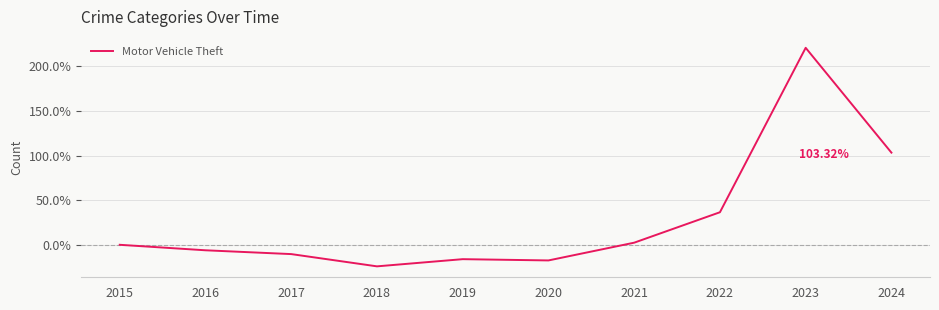

What value does the data have at 2020?

-17.5